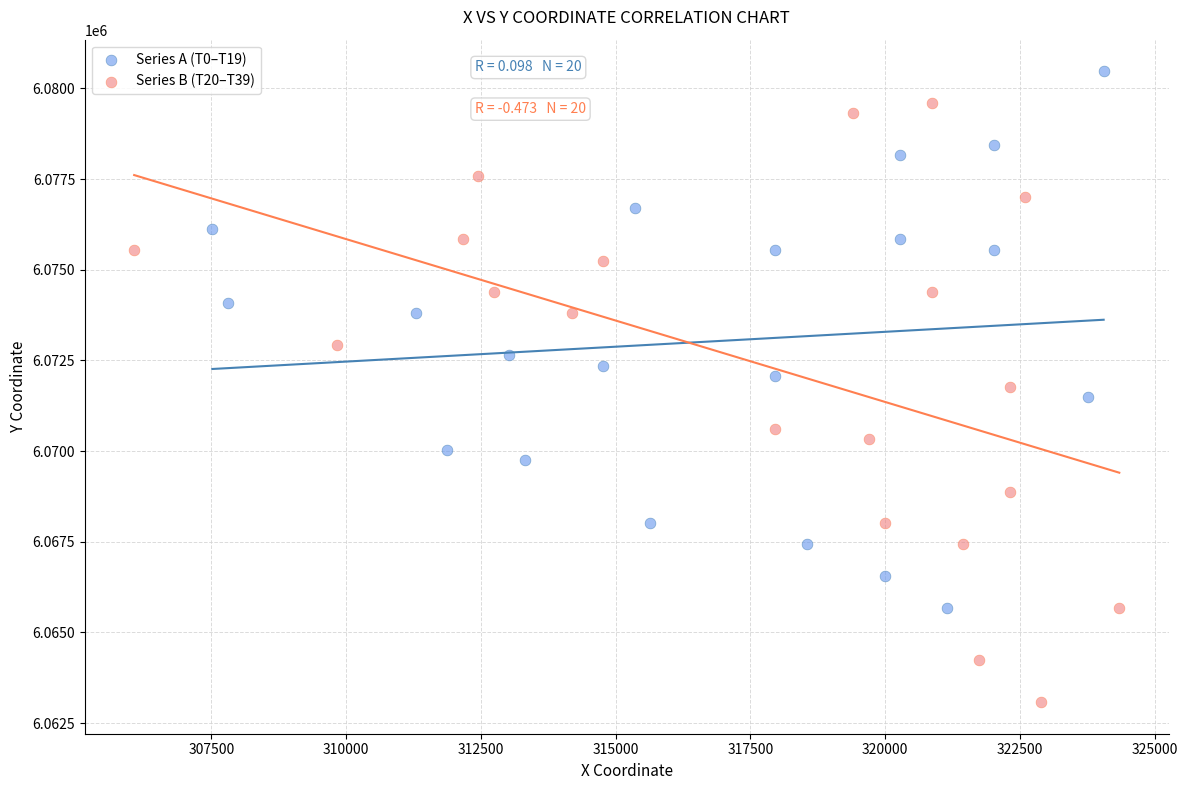

Which series has the widest spread of Y values?

Series B (T20–T39)